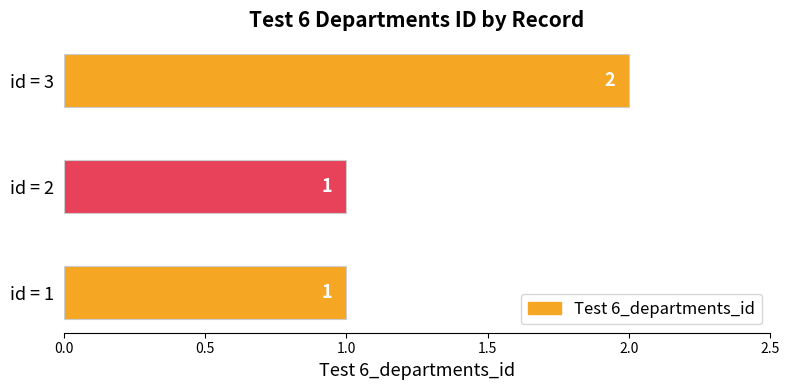

The chart shows a value of 1 at id = 3. True or false?

False